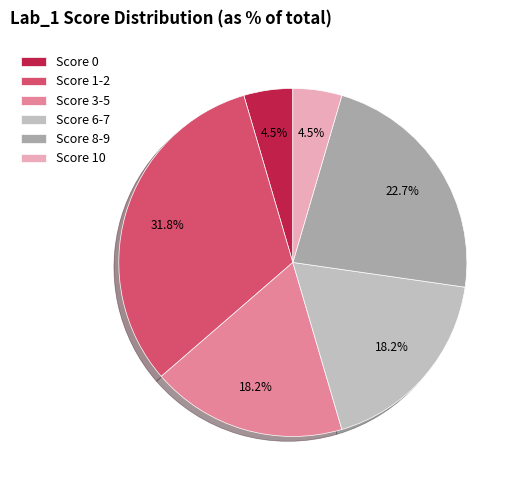

Is the sum of Score 8-9 and Score 0 greater than half?

No